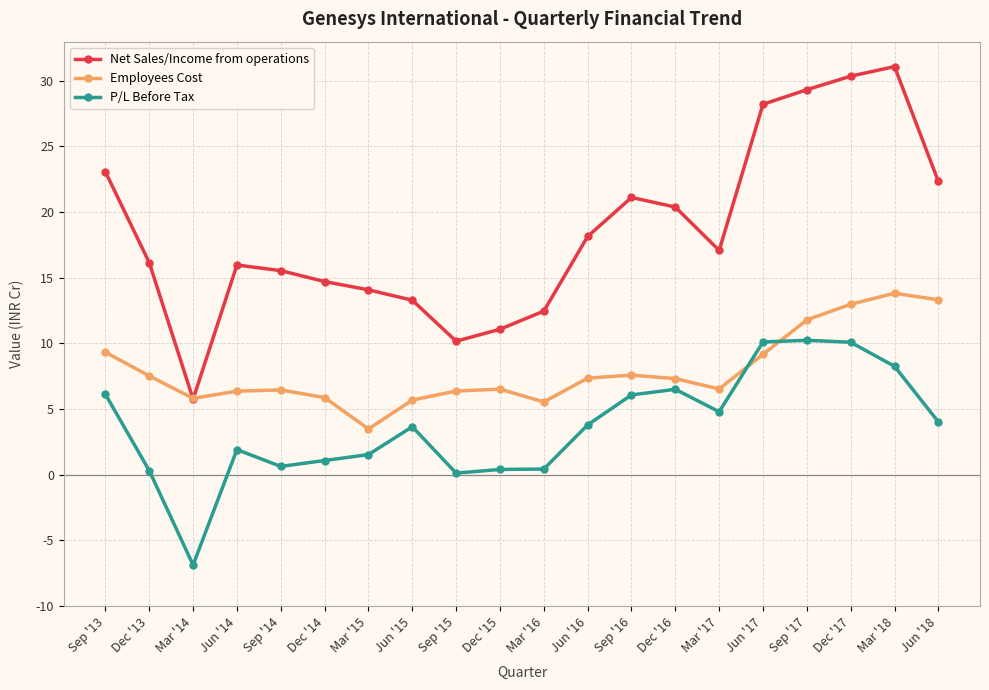

Rank the series at Sep '15 from lowest to highest value.

P/L Before Tax, Employees Cost, Net Sales/Income from operations